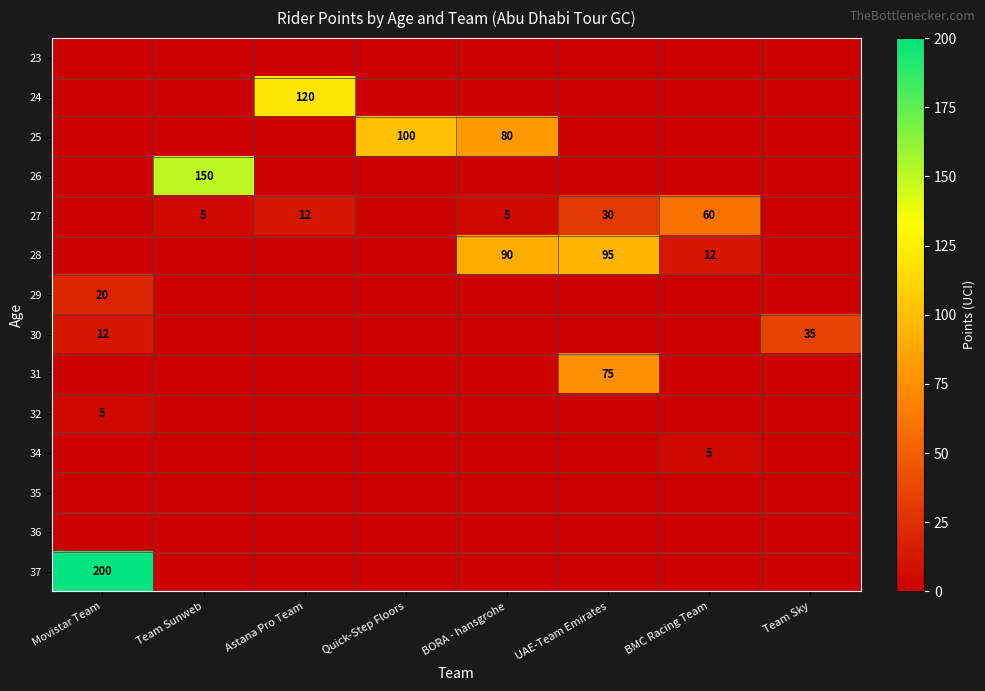

True or false: 25 has a value of 80 at BORA - hansgrohe.

True